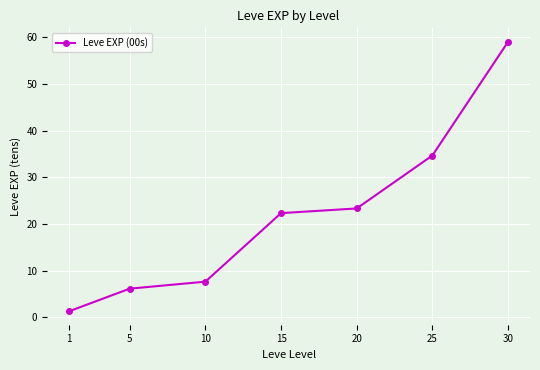

What is the value of the 1st point from the left?

1.3